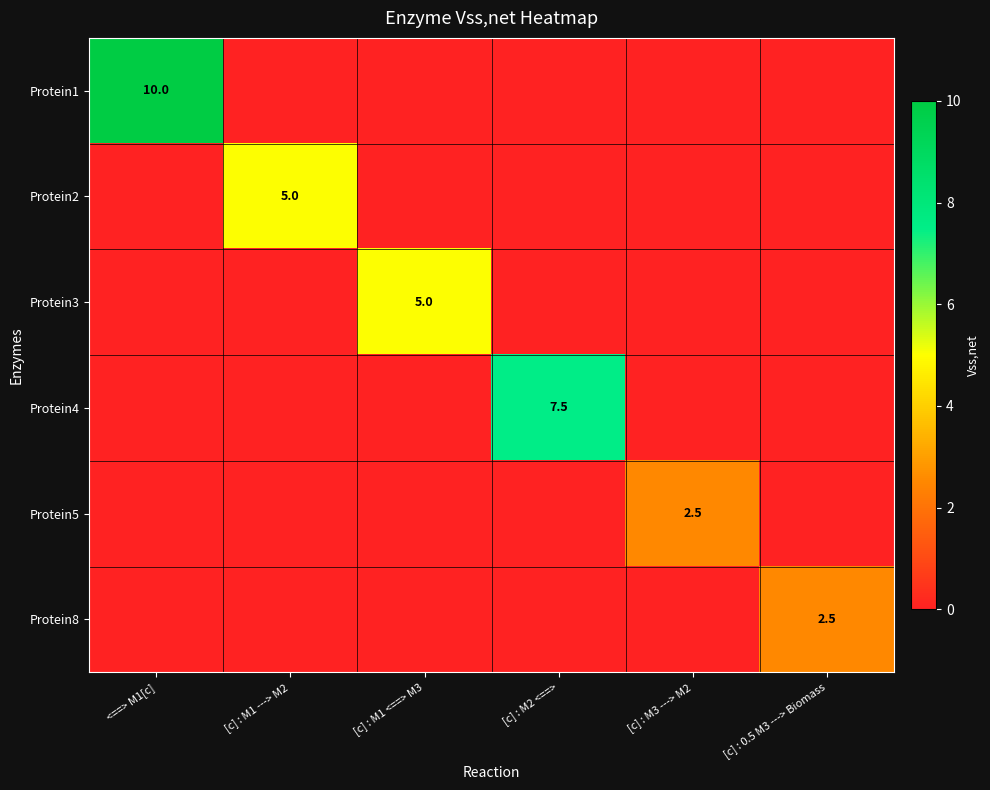

True or false: Protein2 has a value of 0.0 at [c] : 0.5 M3 ---> Biomass.

True